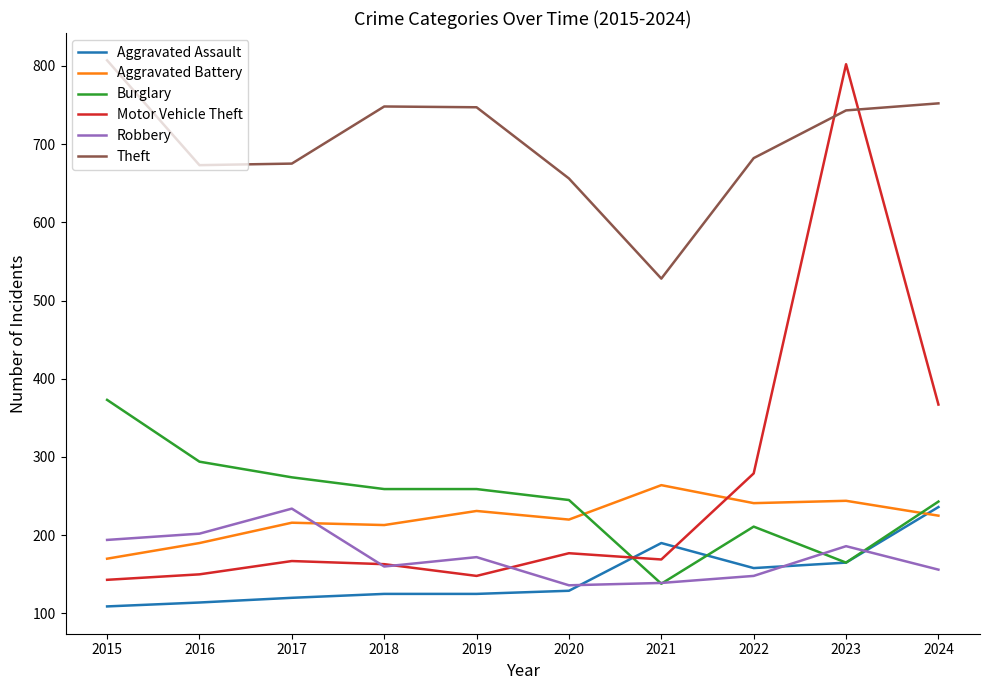

True or false: Aggravated Assault has a value of 129 at 2020.

True